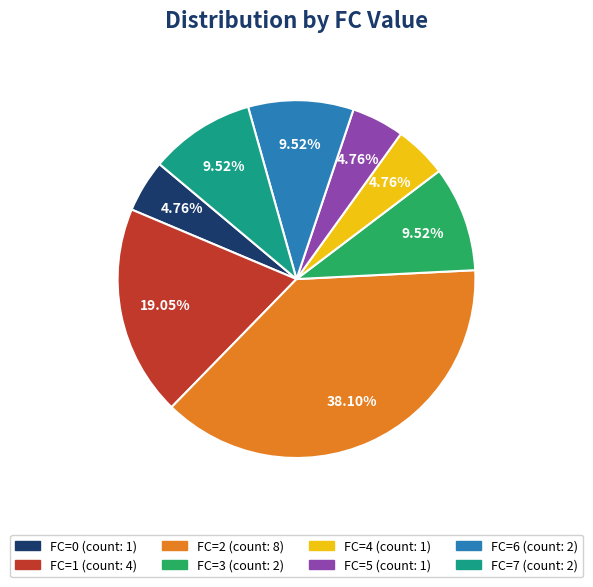

How many segments does this pie chart have?

8